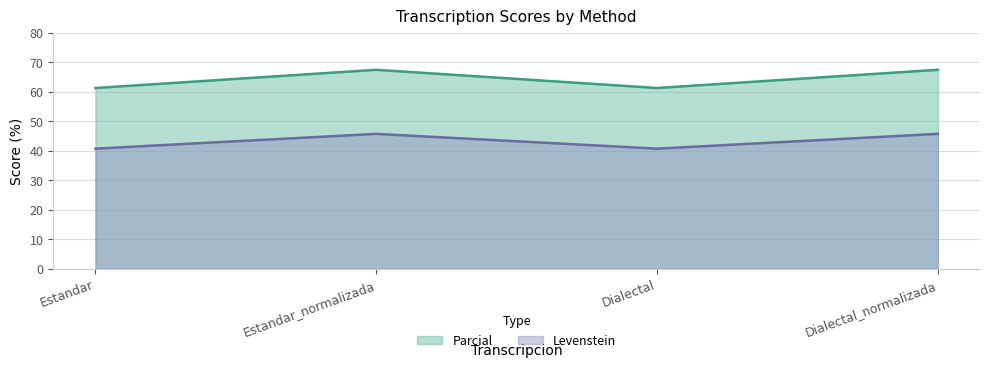

True or false: Parcial has more than 2 interior local peaks.

False